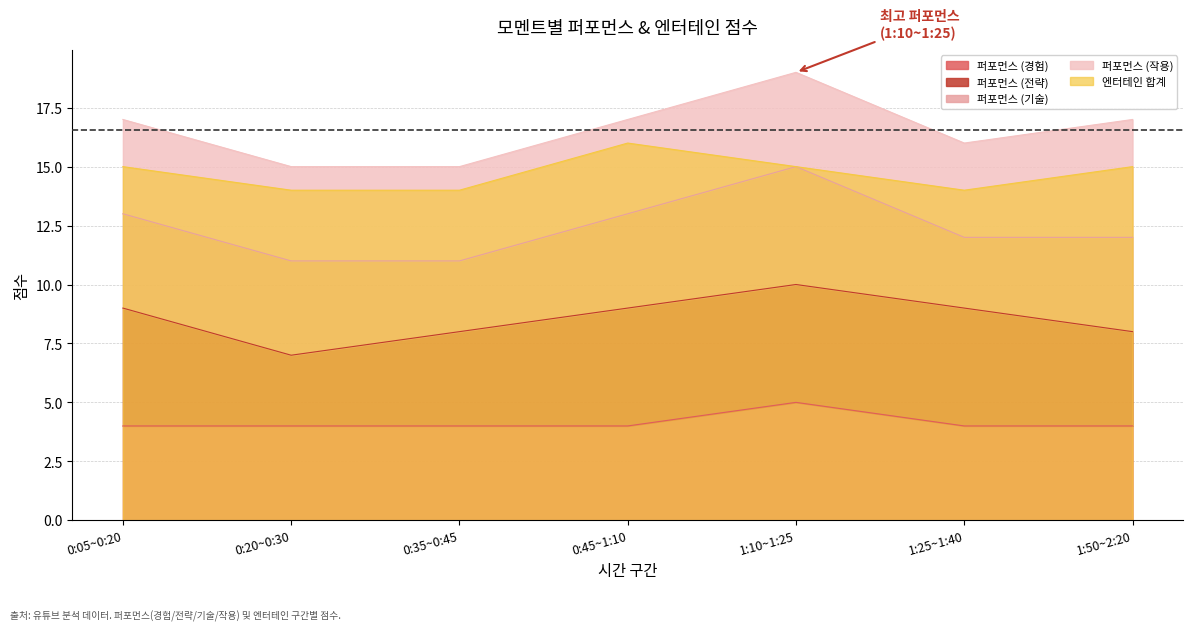

True or false: 엔터테인 합계 and 퍼포먼스 (경험) intersect in this chart.

False